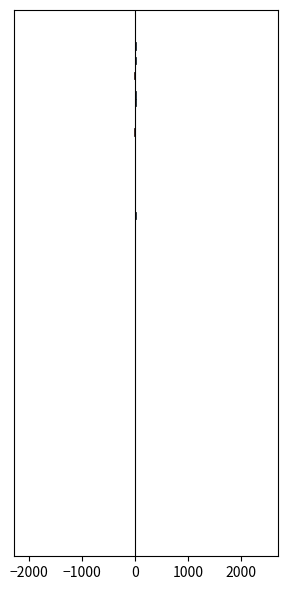

At which category does the chart reach its minimum across all series?

Arson